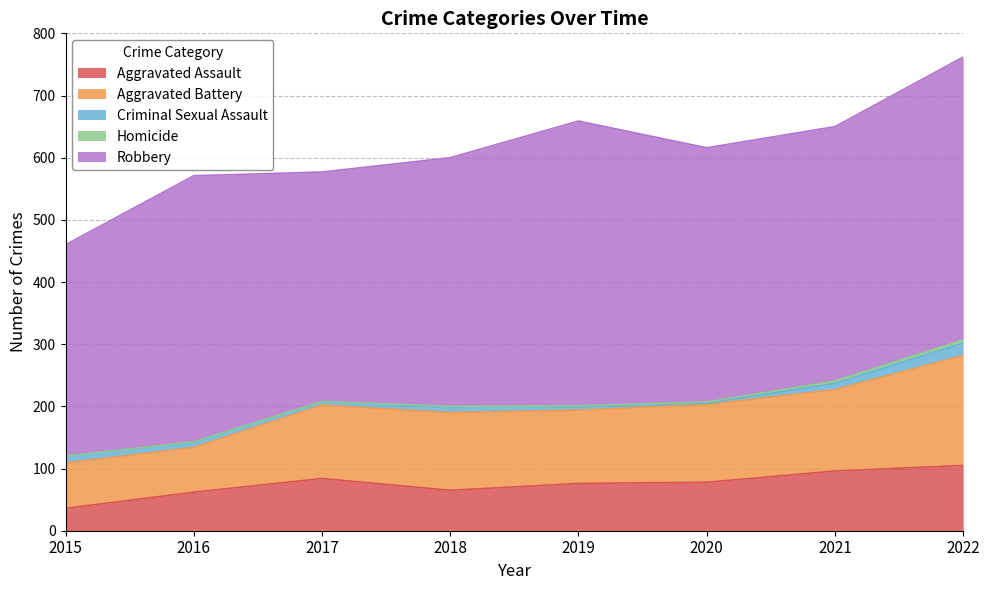

True or false: Homicide and Criminal Sexual Assault cross at least once.

False